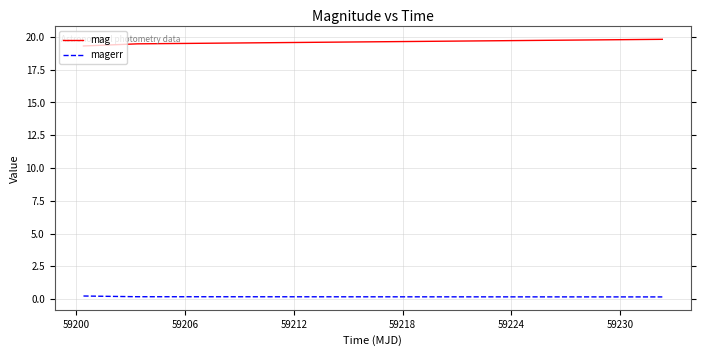

At how many categories does at least one series exceed 5?

3